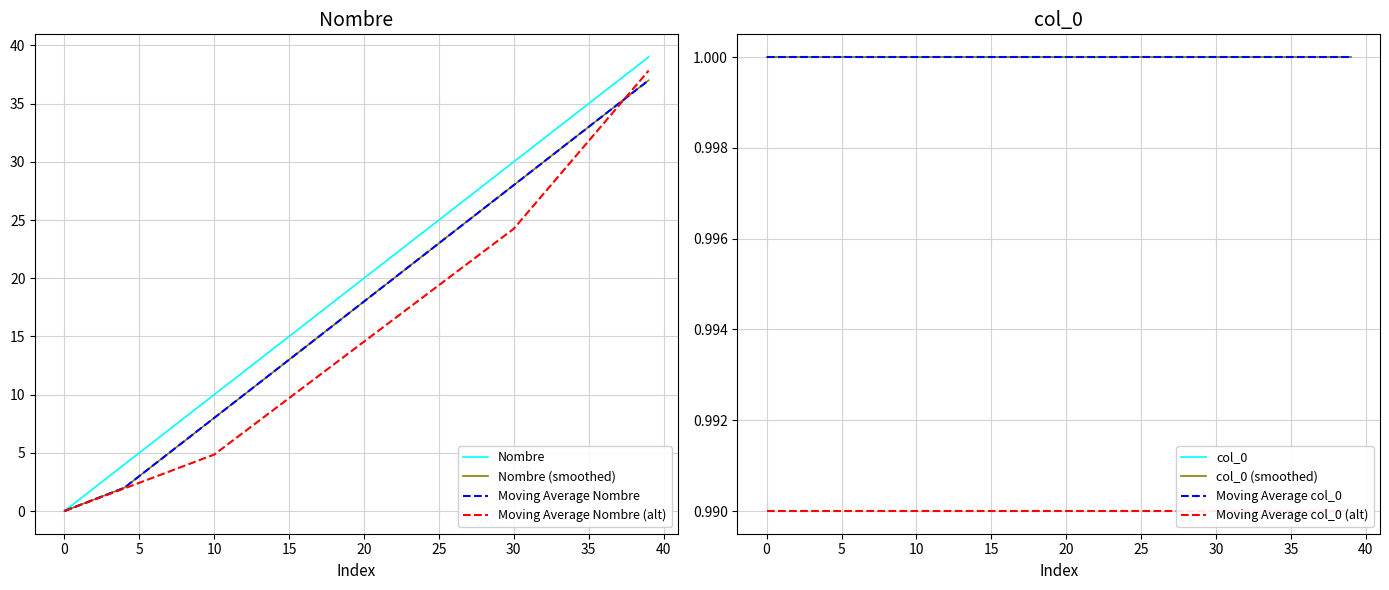

Reading right to left, transcribe all the data shown in this chart.

39	38	37	36	35	34	33	32	31	30	29	28	27	26	25	24	23	22	21	20	19	18	17	16	15	14	13	12	11	10	9	8	7	6	5	4	3	2	1	0